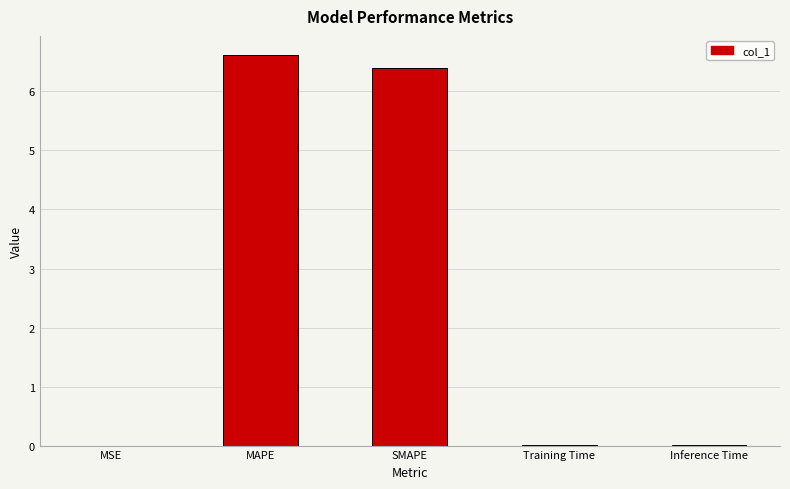

The value at Inference Time is 0.0. True or false?

True